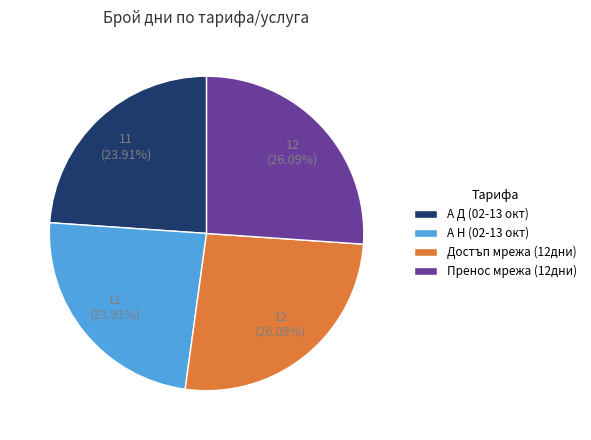

Count the number of slices in the pie.

4